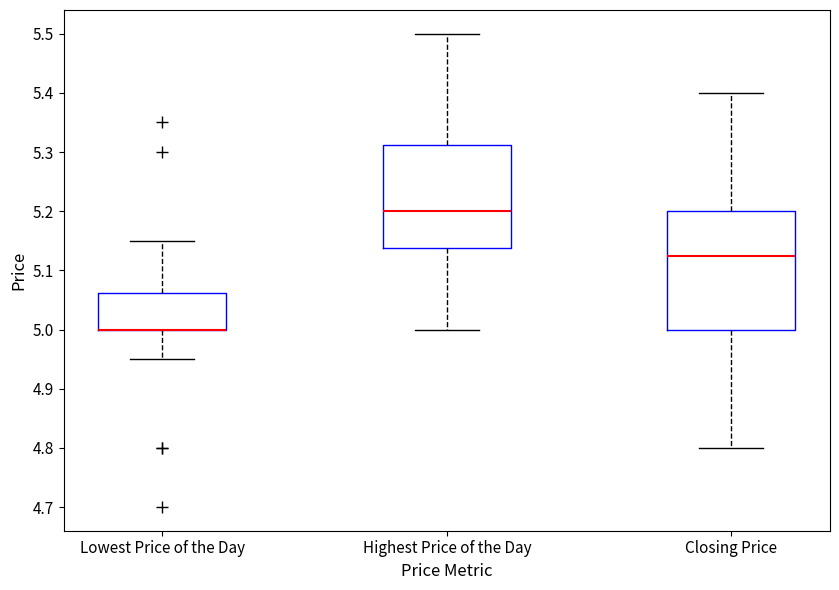

Reading left to right, transcribe this box plot: for each box, give where its median line is, the range the box spans, and where its two whiskers end, as read against the y-axis. The values are not printed on the chart, so give them approximately, as read against the axis.

Lowest Price of the Day: median 5.00 (drawn on the box's lower edge), box 5.00 to 5.06, whiskers 4.95 to 5.15
Highest Price of the Day: median 5.20, box 5.14 to 5.31, whiskers 5.00 to 5.50
Closing Price: median 5.13, box 5.00 to 5.20, whiskers 4.80 to 5.40